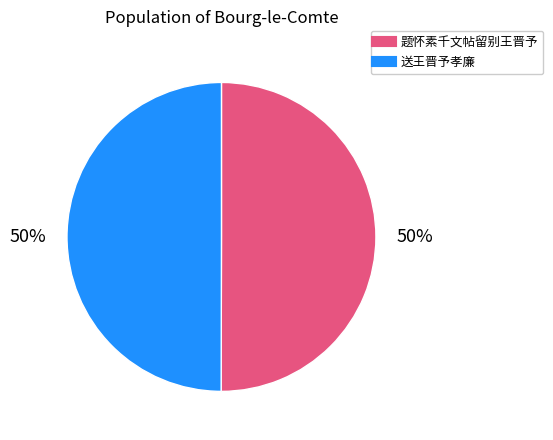

To the nearest percent, what is the combined percentage of 题怀素千文帖留别王晋予 and 送王晋予孝廉?

100%